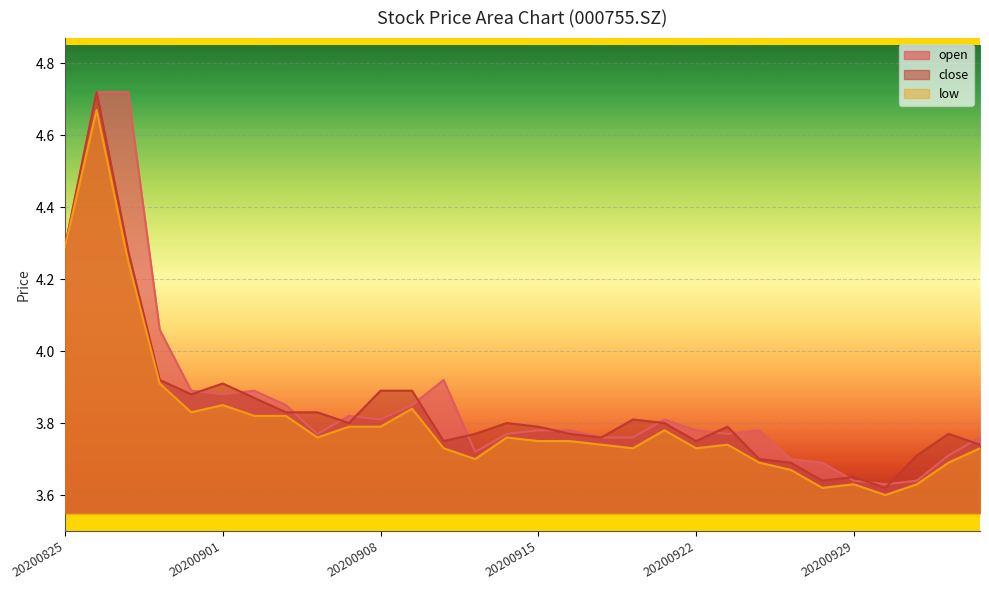

At how many categories does at least one series exceed 4?

4